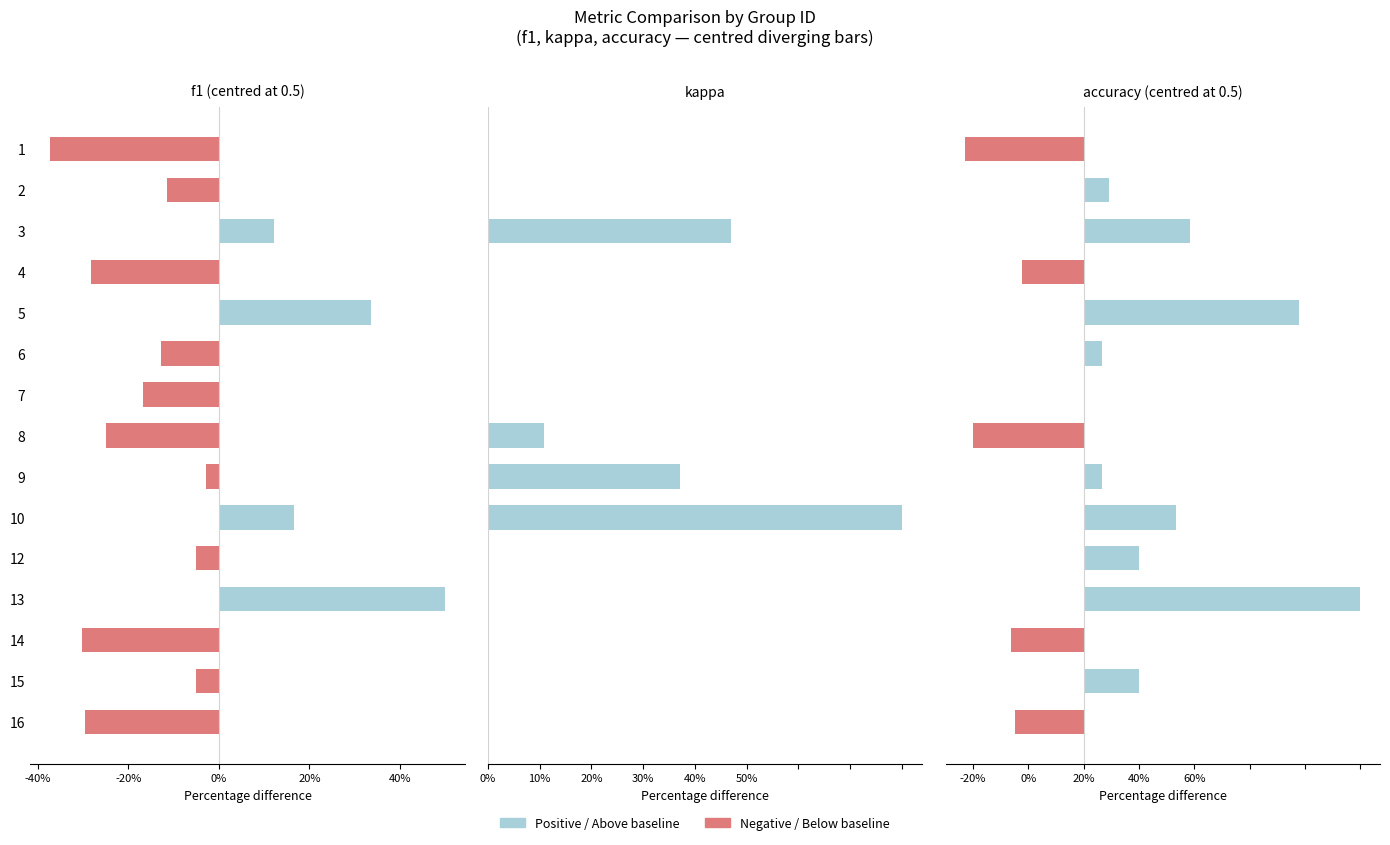

Between 9 and 4, which is larger?

9